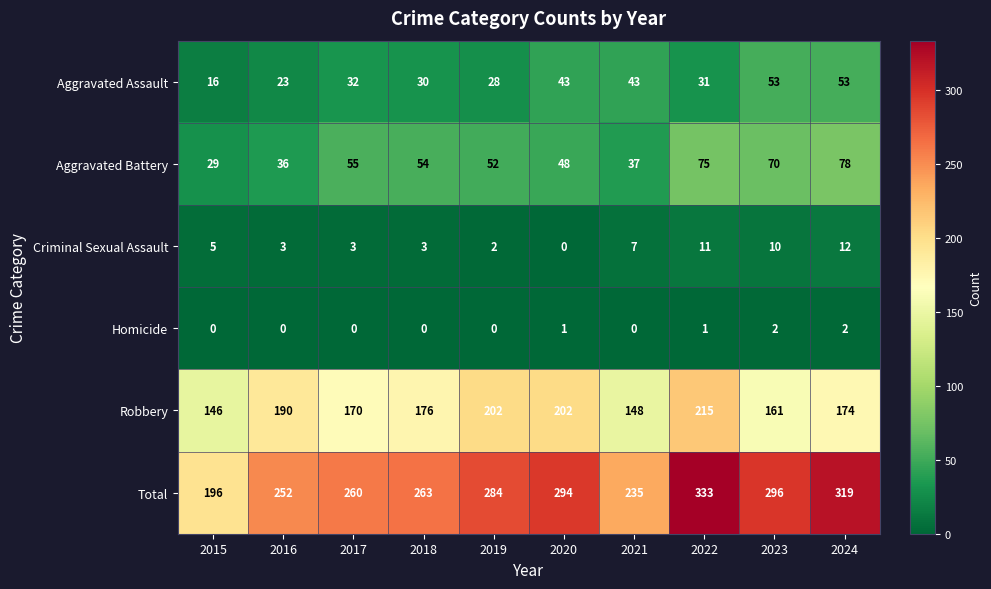

List the series in order of their peak value, lowest first.

Homicide, Criminal Sexual Assault, Aggravated Assault, Aggravated Battery, Robbery, Total